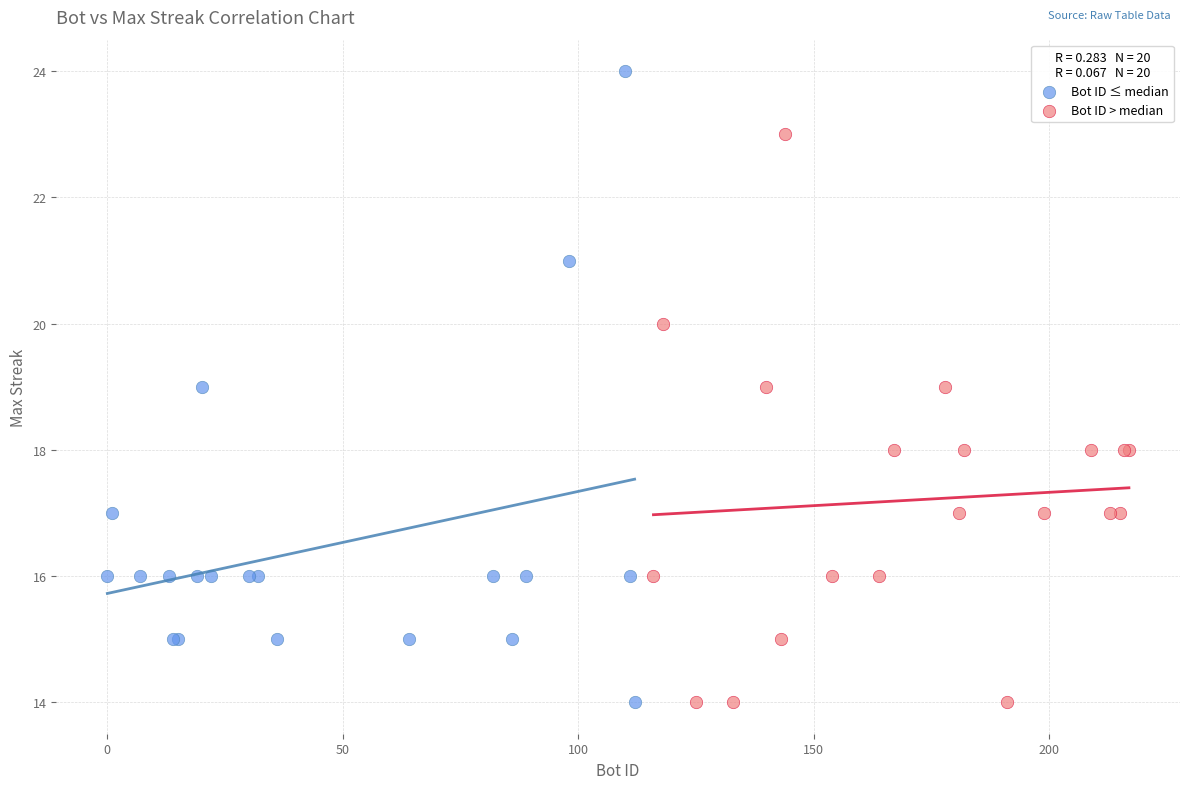

Which series contains the highest Y value?

Bot ID ≤ median